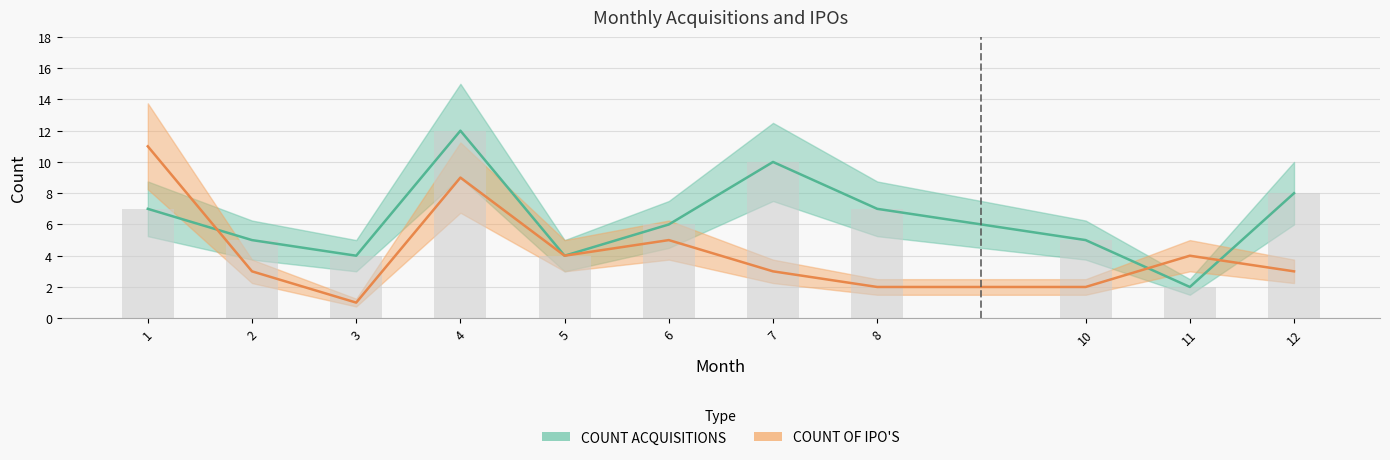

What is the lowest value of the COUNT OF IPO'S series?

1